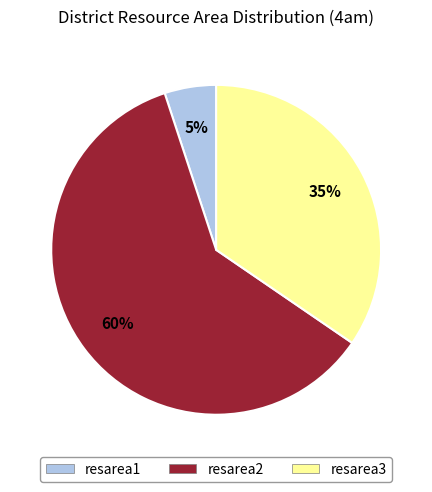

Does any single category account for the majority?

Yes